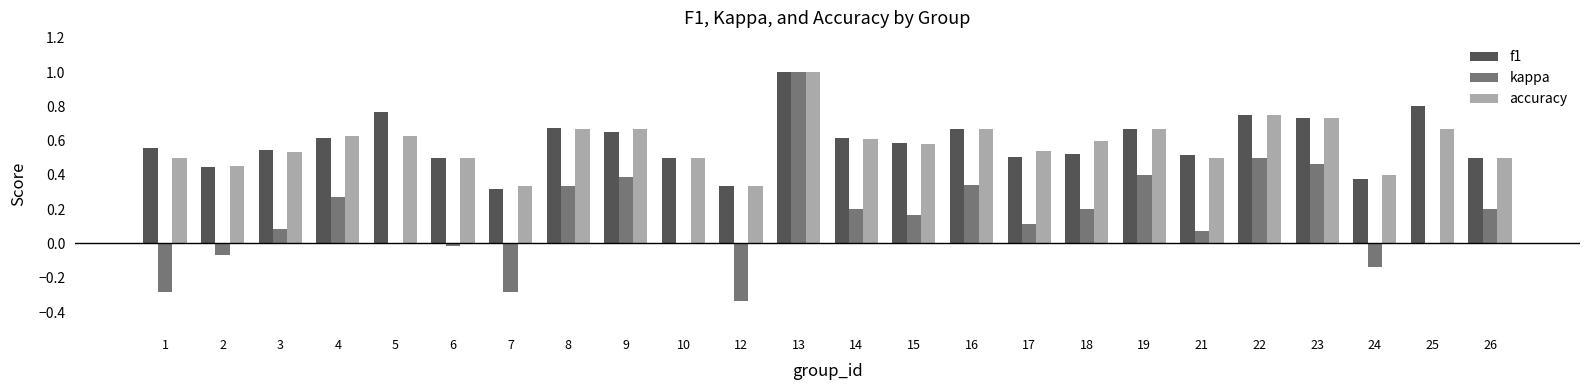

True or false: f1 has a value of 0.6 at 15.

True